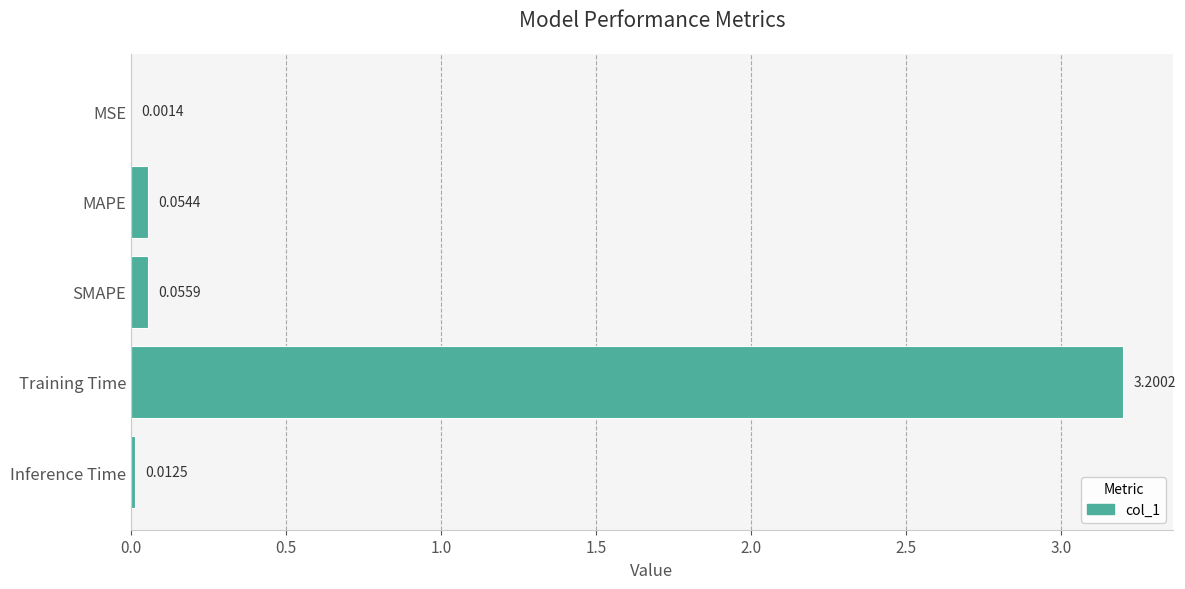

Where is the data nearest to the value 1?

SMAPE